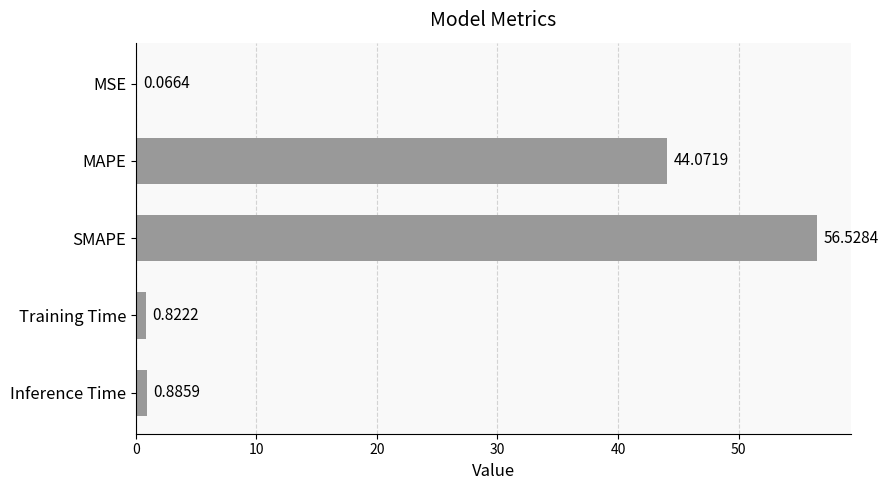

Which has a higher value, SMAPE or MSE?

SMAPE